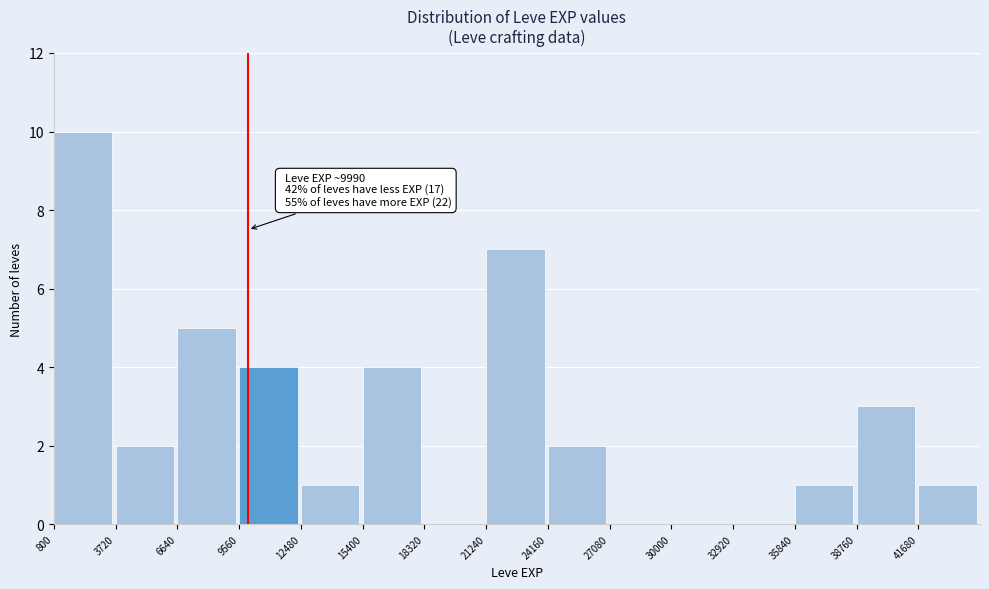

Which range on the x-axis has the tallest bar?

1000 to 3500